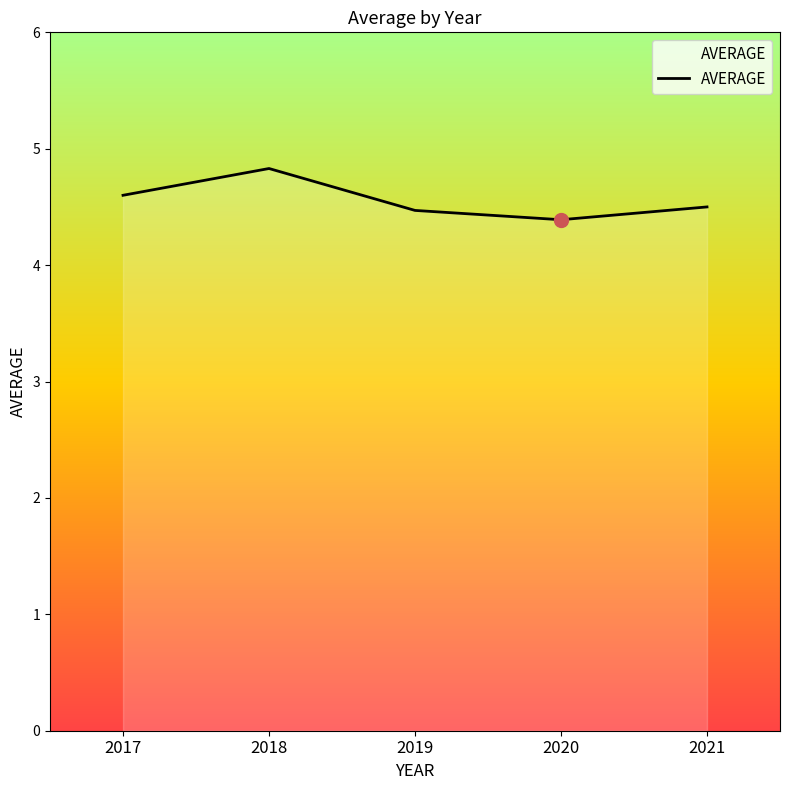

At which category does the chart reach its minimum across all series?

2020